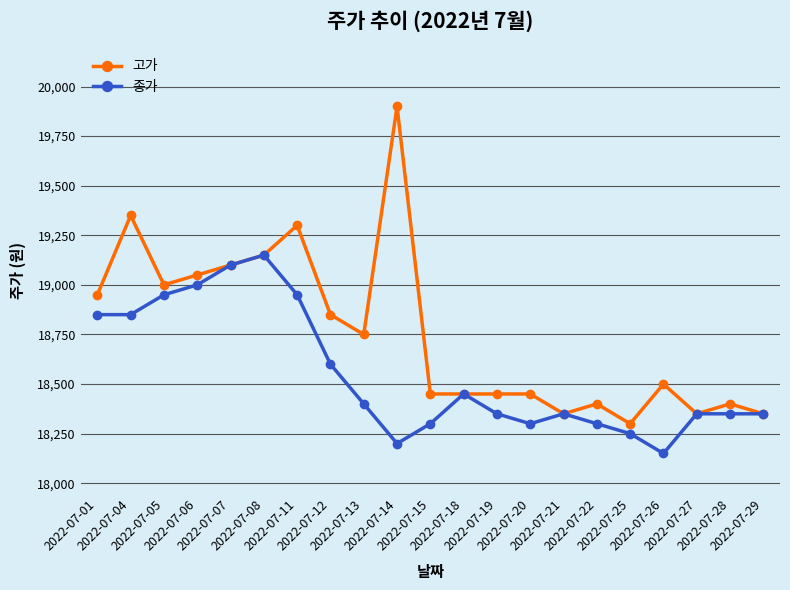

The 종가 series shows 24547 at 2022-07-27. True or false?

False